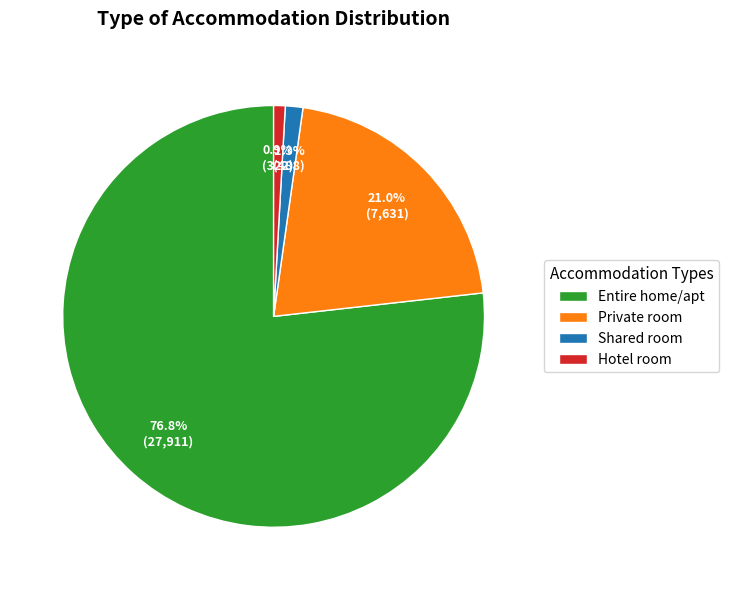

To the nearest percent, what portion does Hotel room represent?

1%